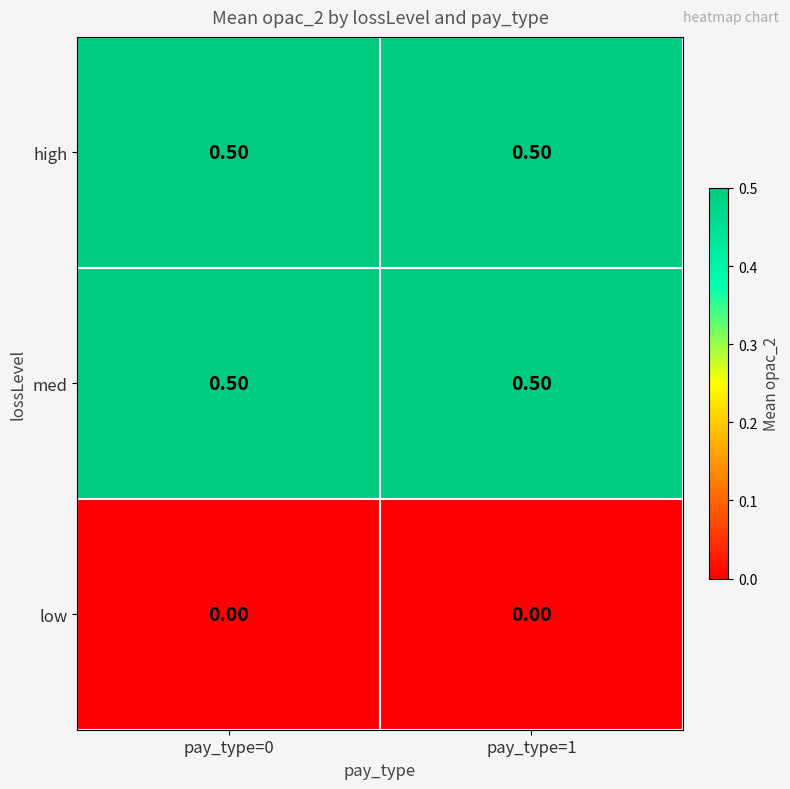

What is the total value across all series at pay_type=0?

1.0